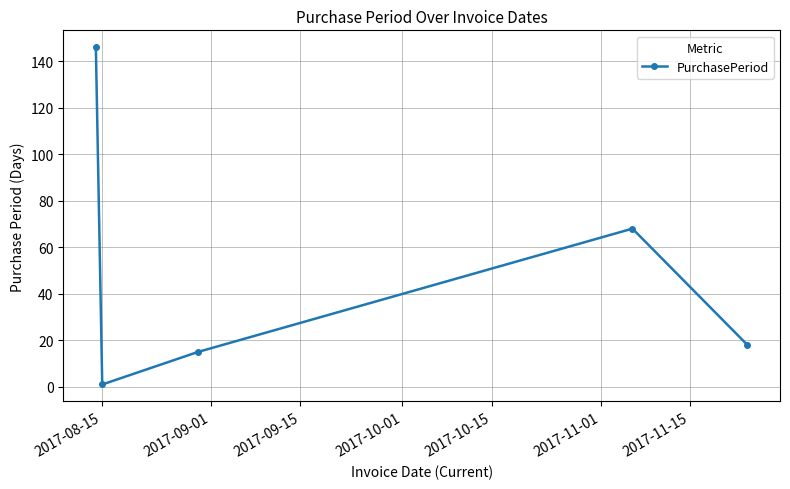

What is the value of the 3rd point from the left?

15